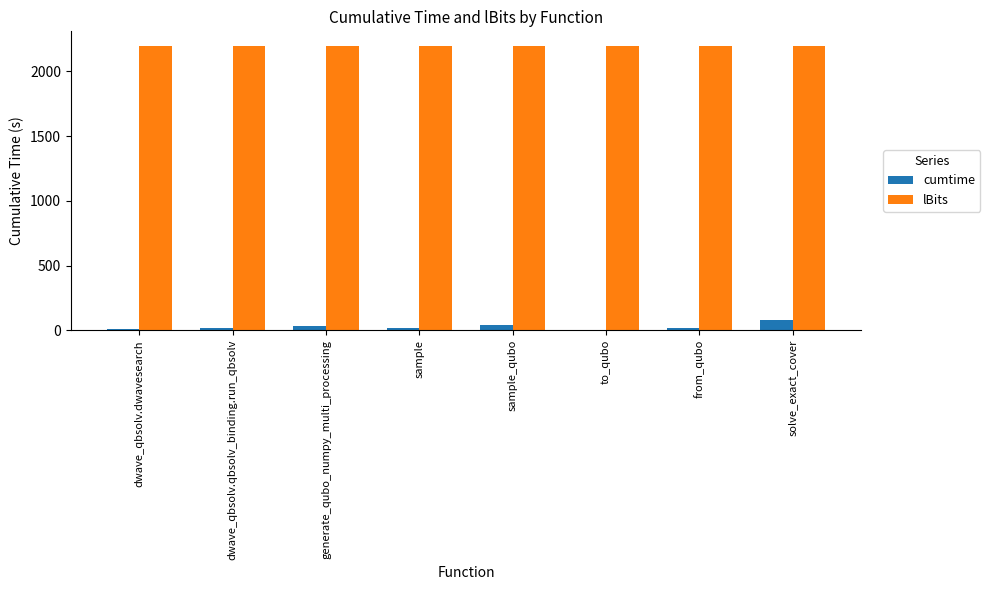

What are all the series names shown in the legend?

cumtime, lBits